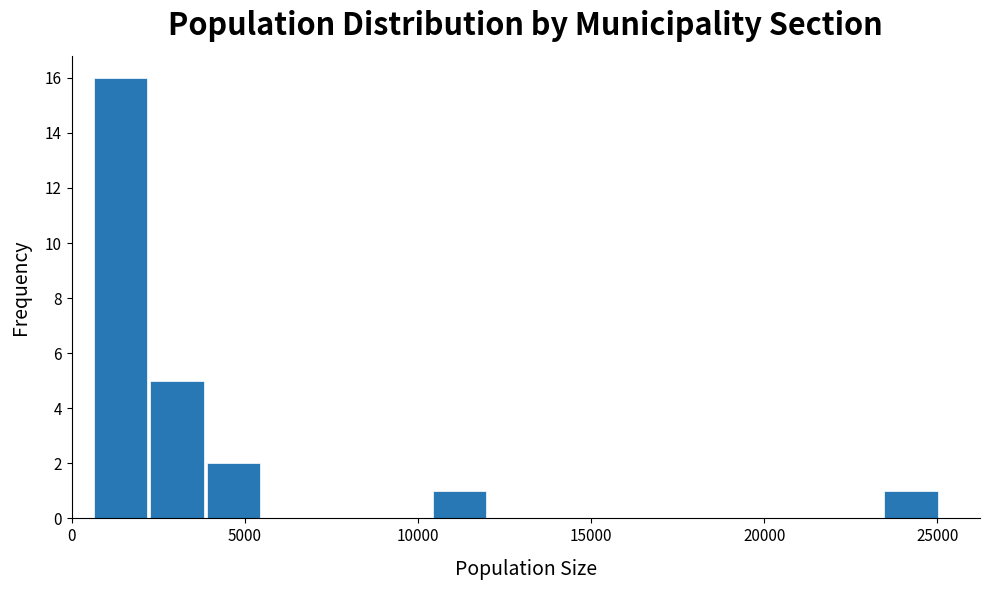

Read against the x-axis, roughly where is the centre of the tallest bar?

1500